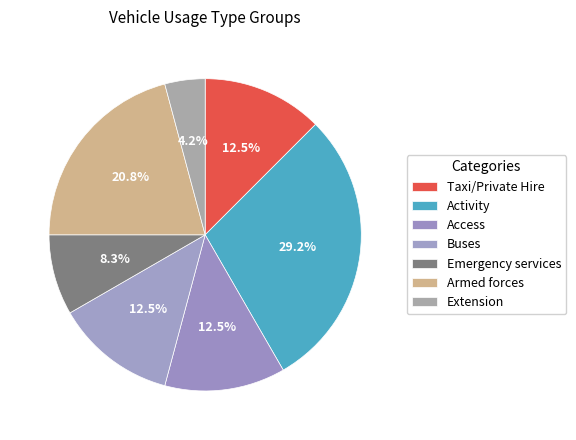

Combined, do Activity and Armed forces account for over 50%?

No